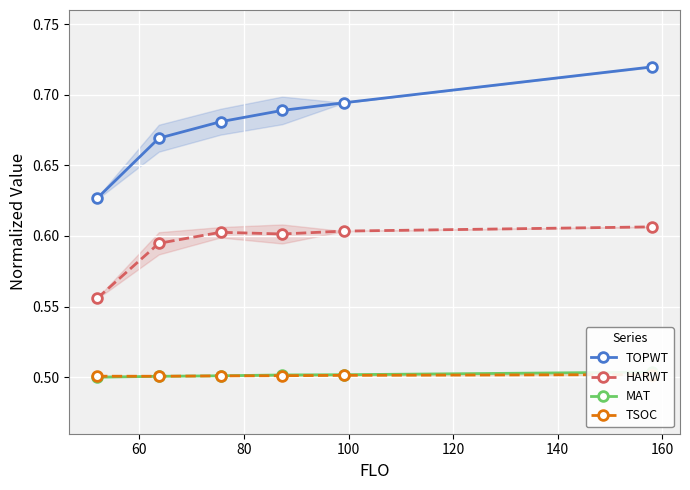

True or false: TSOC and HARWT cross at least once.

False